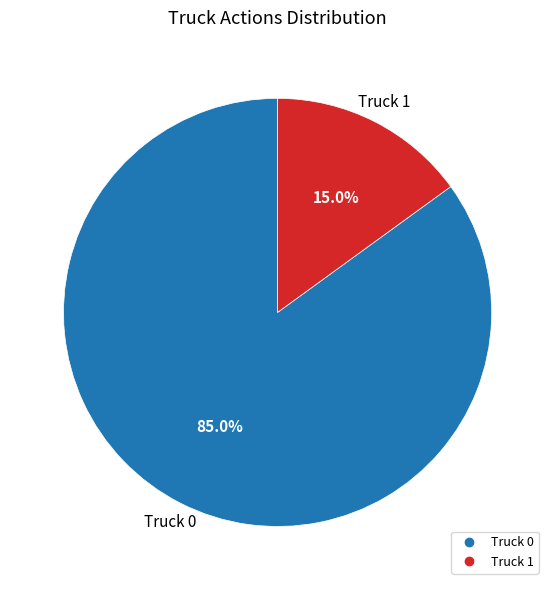

Approximately how many times larger is the value at Truck 1 compared to Truck 0?

0.2